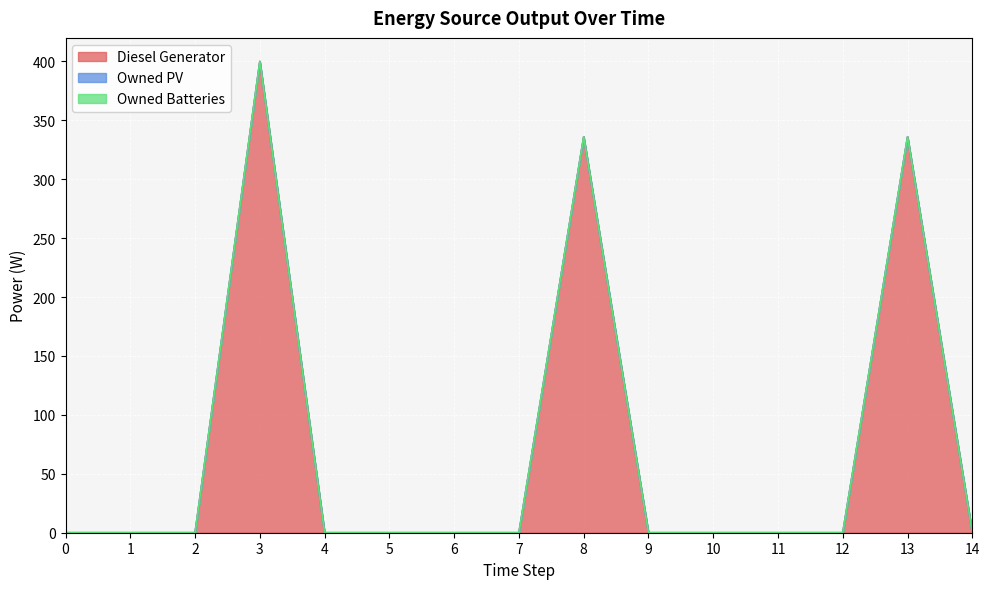

At 4, list the series in order from smallest to largest.

Diesel Generator, Owned PV, Owned Batteries